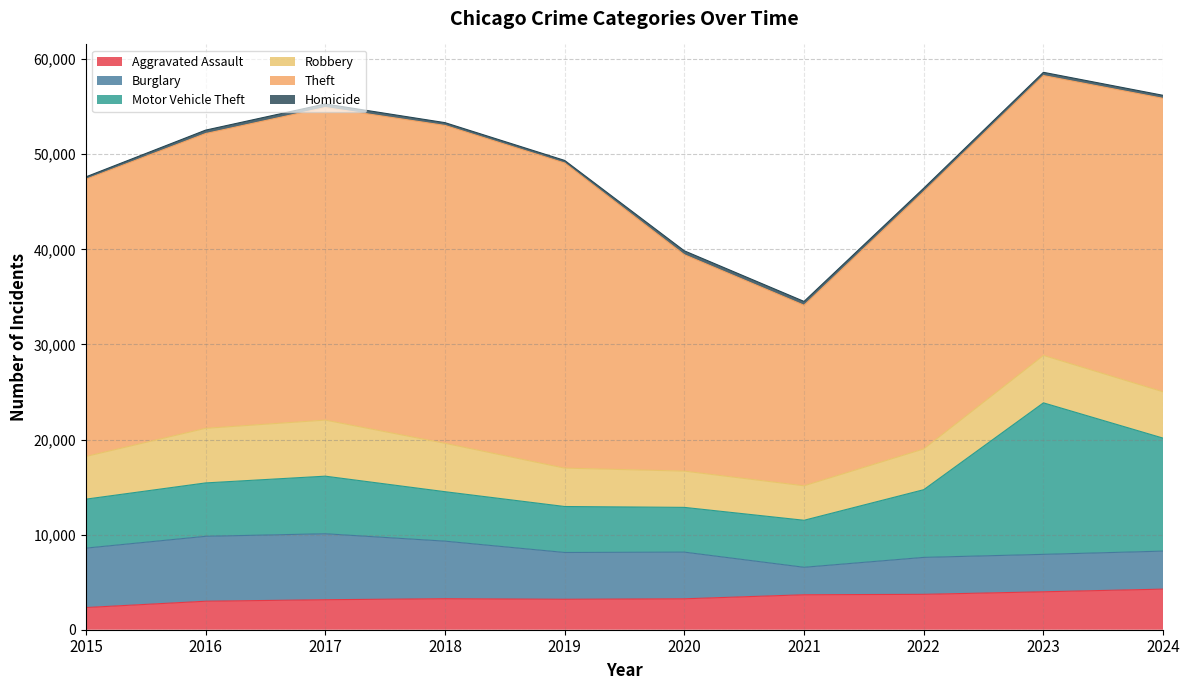

What is the total value across all series at 2017?

55288